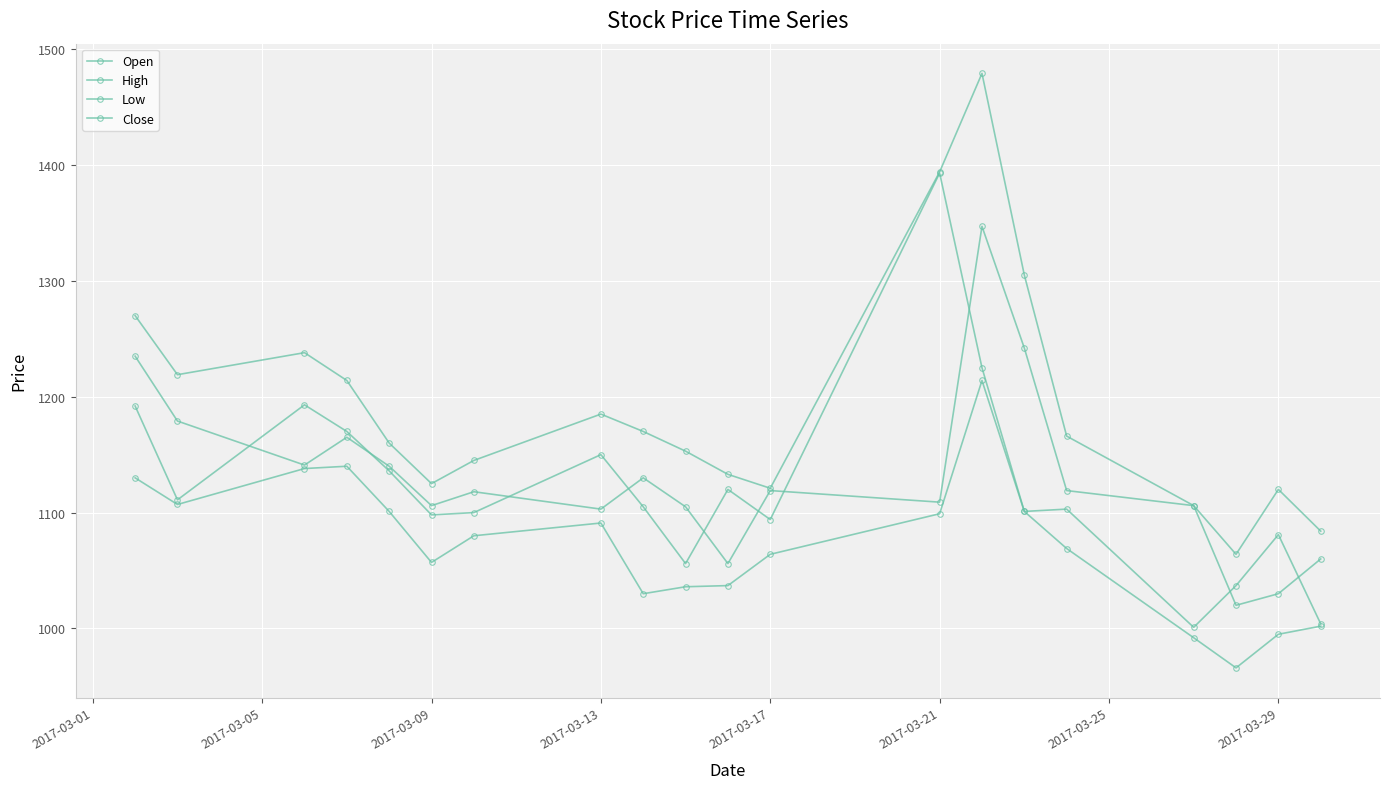

Rank the series by their maximum value, from highest to lowest.

High, Close, Open, Low